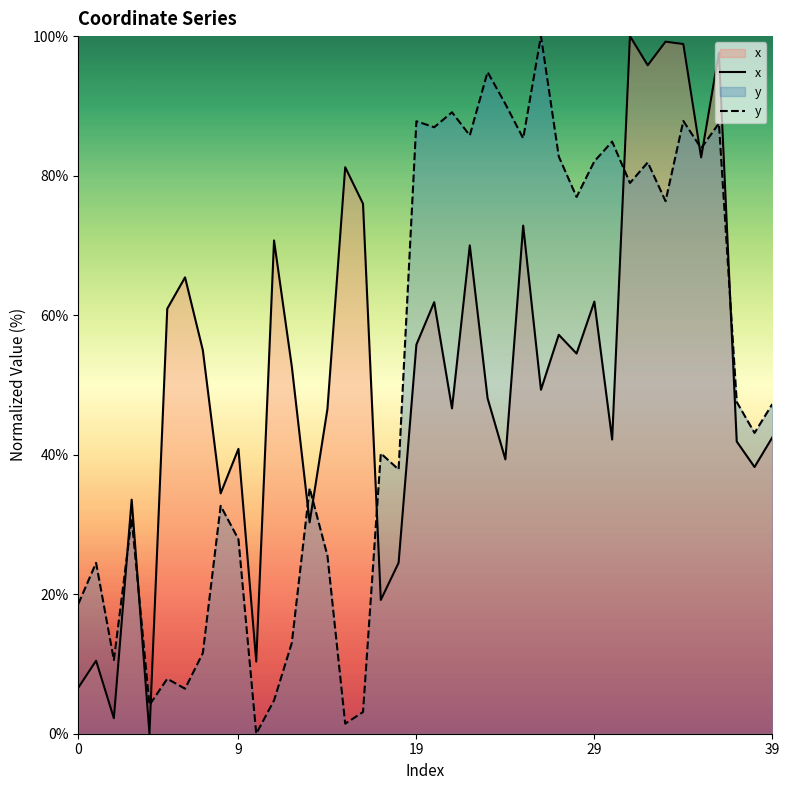

In x, how many points are lower than both neighbors (excluding endpoints)?

14